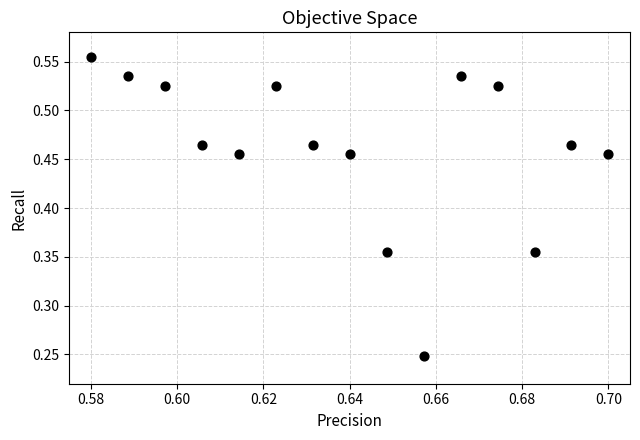

What is the range of Y values (max minus min)?

0.3